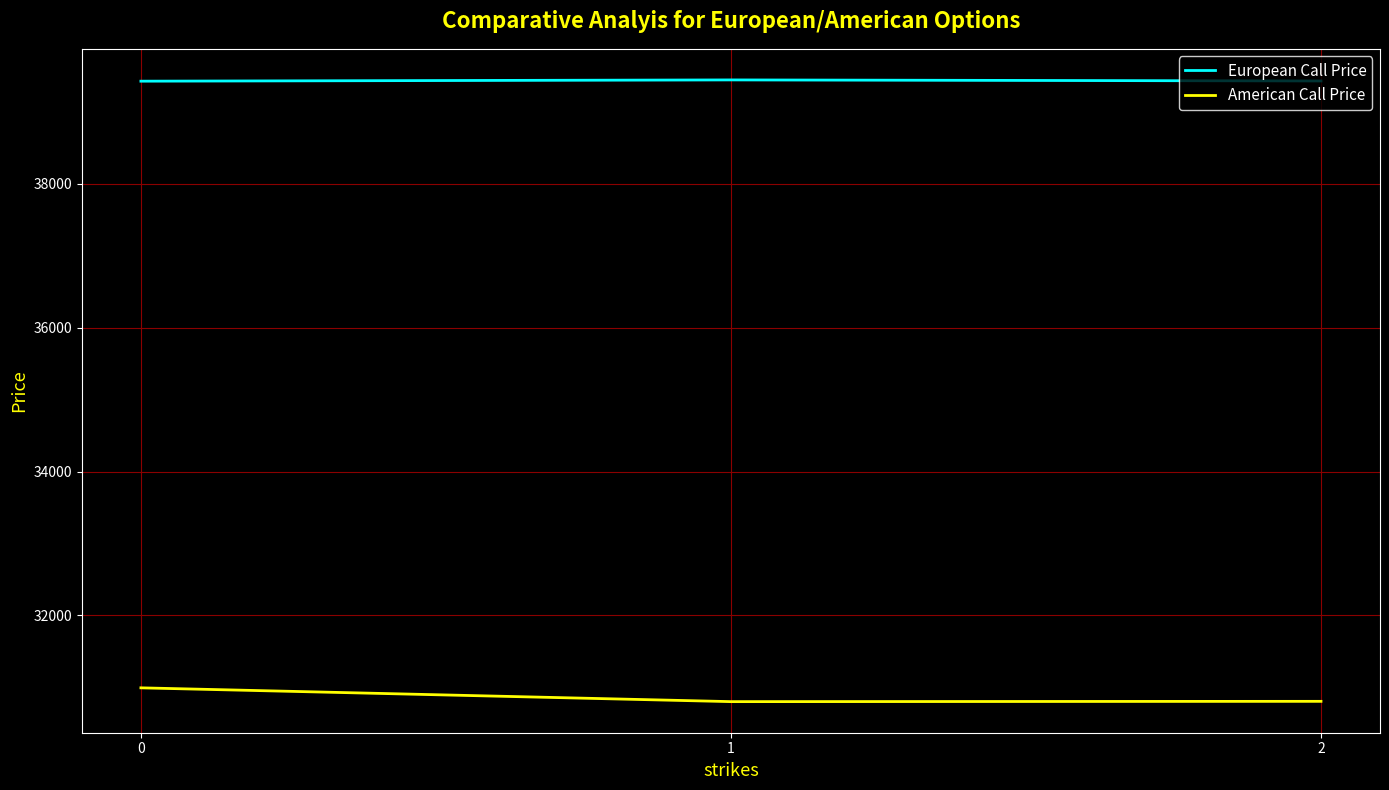

What is the highest value of the American Call Price series?

30994.7